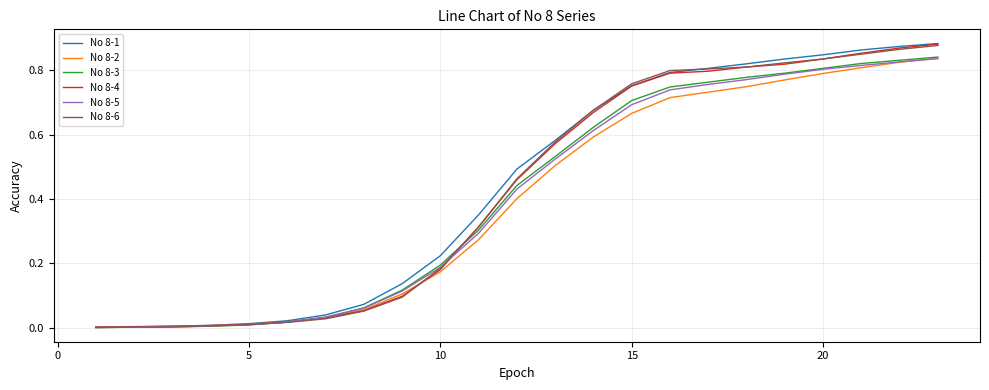

Which series has the largest range (max minus min)?

No 8-1